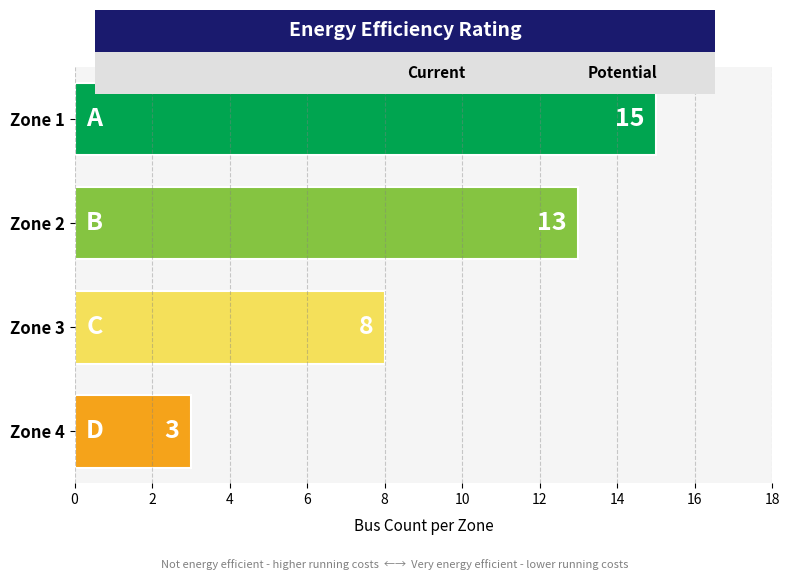

Rank the categories by value from lowest to highest.

Zone 4, Zone 3, Zone 2, Zone 1